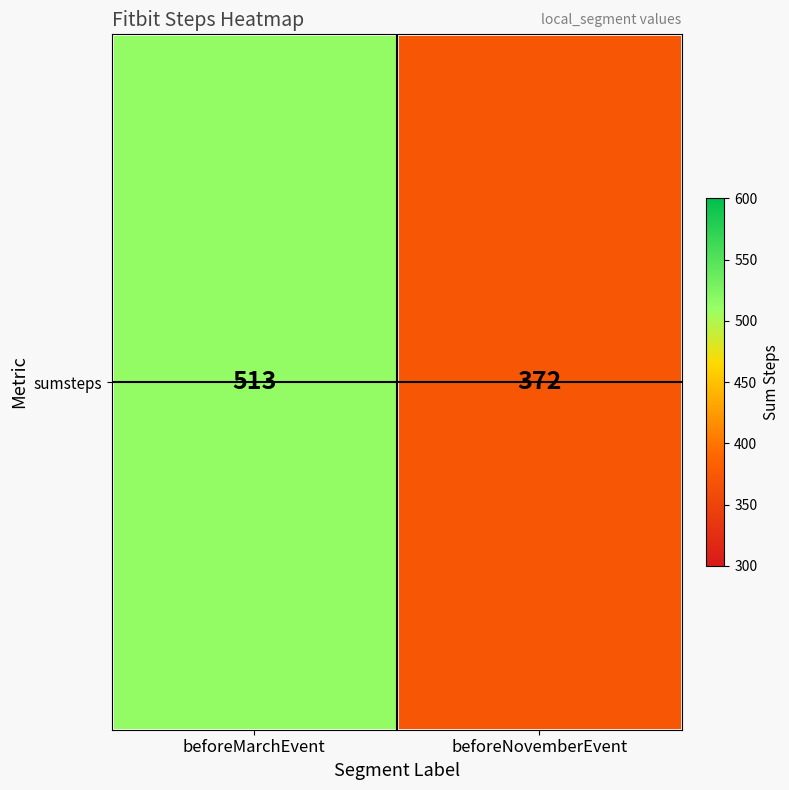

What is the average value?

442